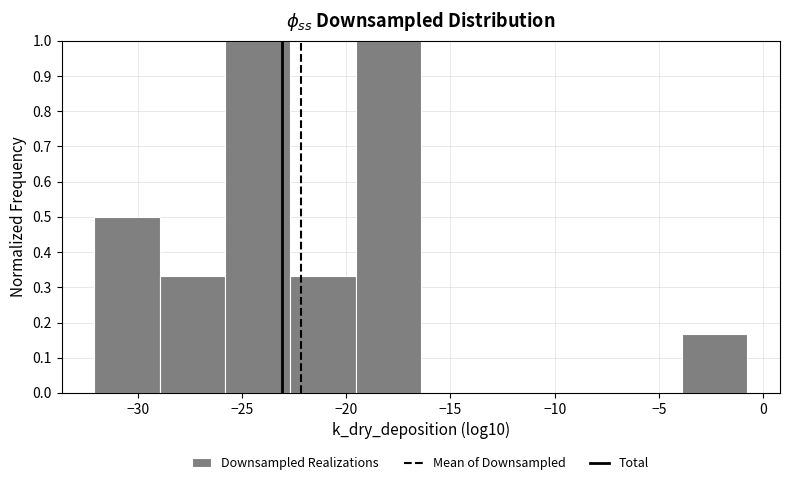

How tall is the bar that spans -22.5 to -19.5 on the x-axis? Neither the bar edges nor the heights are printed on the chart, so give them approximately, as read against the axes.

0.33